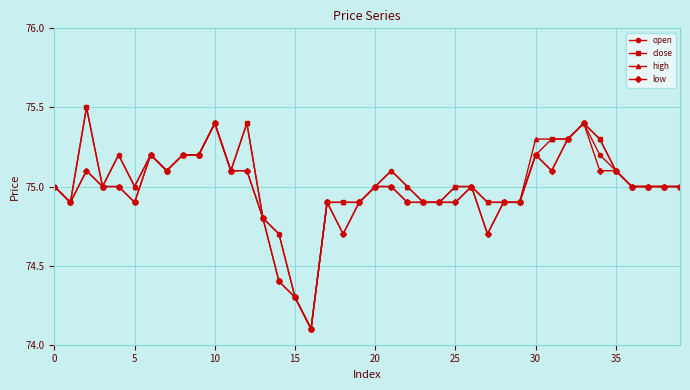

What is the average value of the high series?

75.0